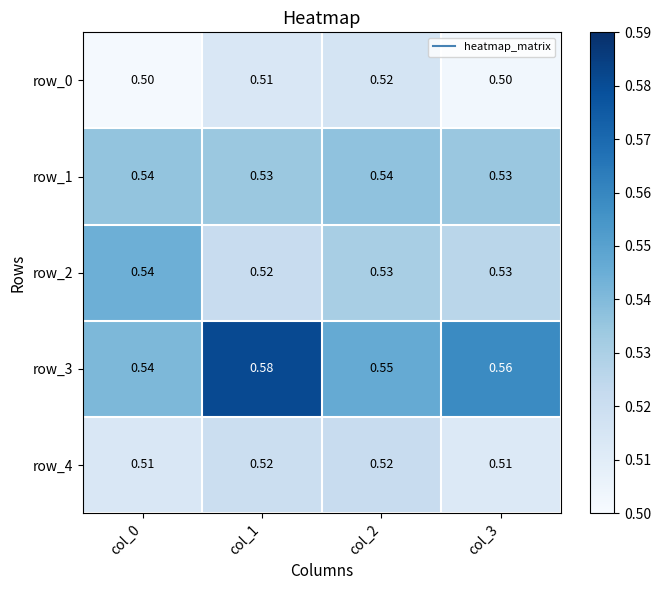

At how many categories does at least one series exceed 0?

4